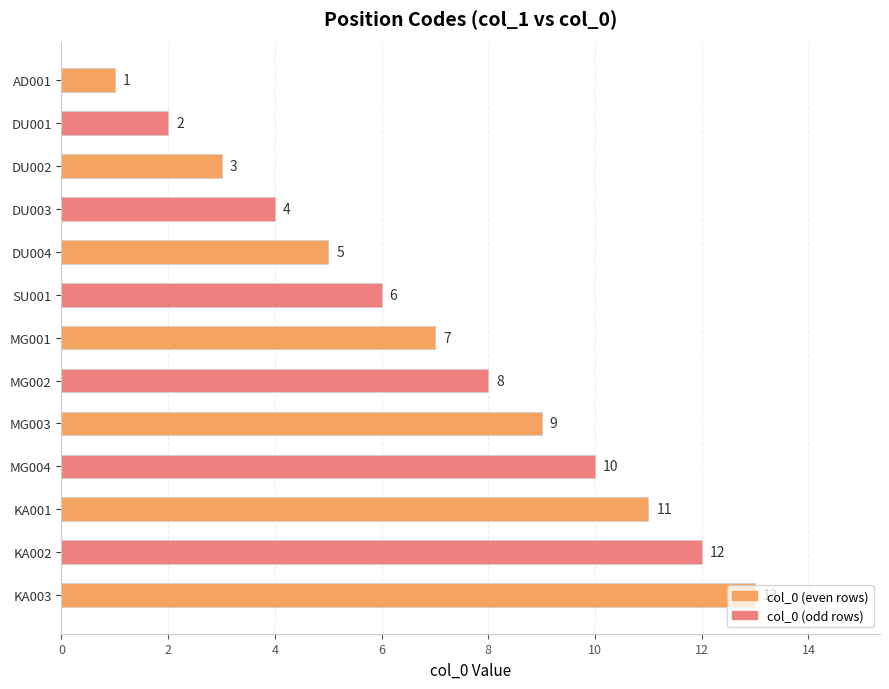

What is the change in value from DU003 to MG001?

+3